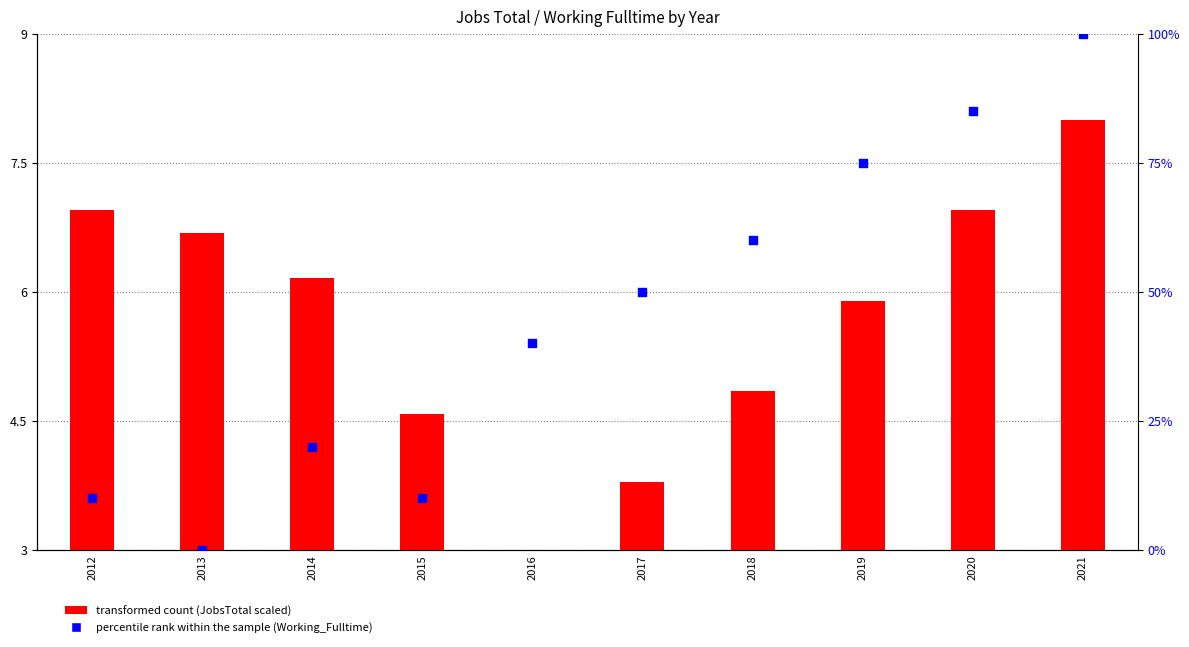

At how many categories does at least one series exceed 99?

1